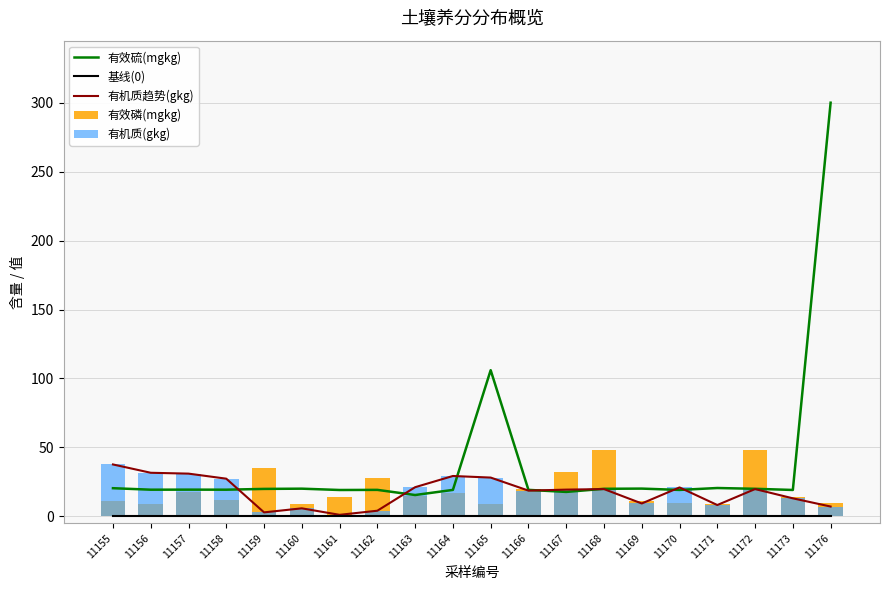

Rank the series by their maximum value, from lowest to highest.

基线(0), 有机质趋势(gkg), 有机质(gkg), 有效磷(mgkg), 有效硫(mgkg)